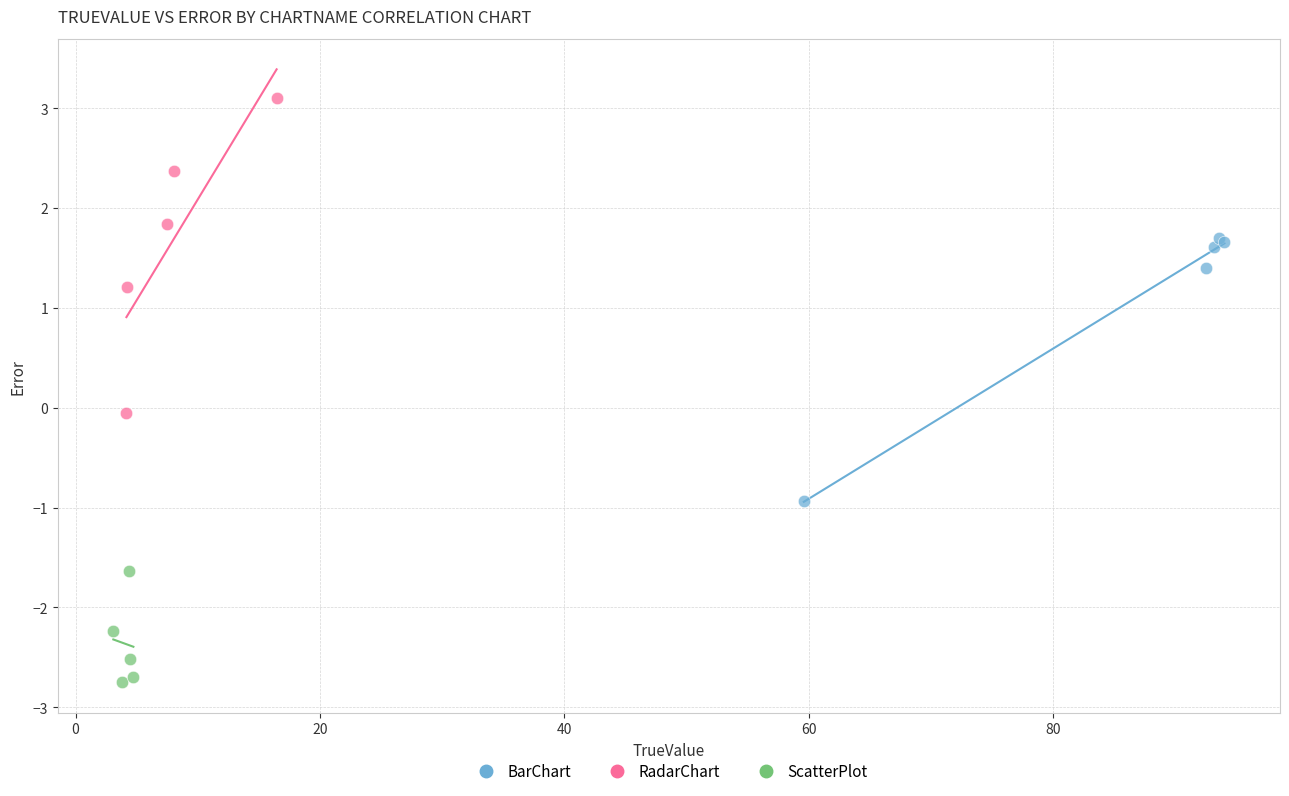

Which series contains the highest Y value?

RadarChart